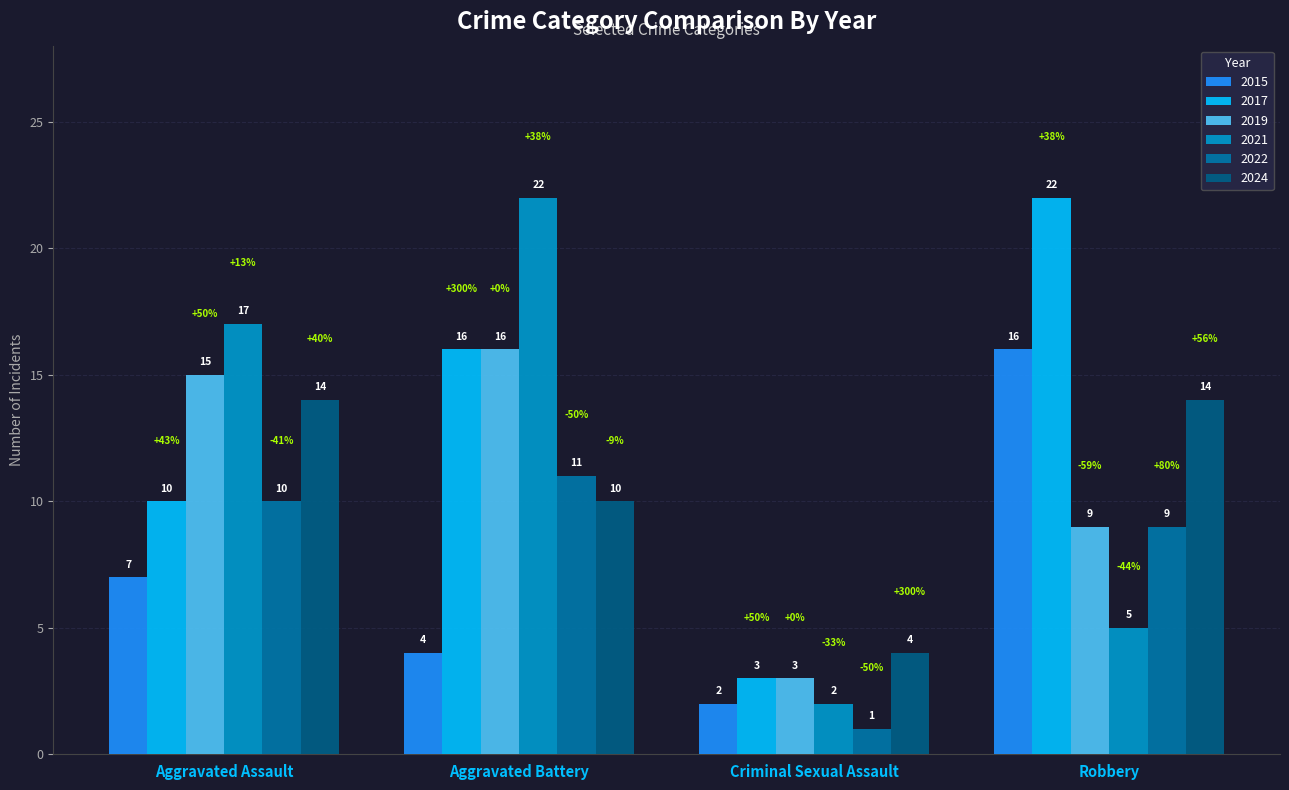

The value of 2019 at Robbery is 4. True or false?

False